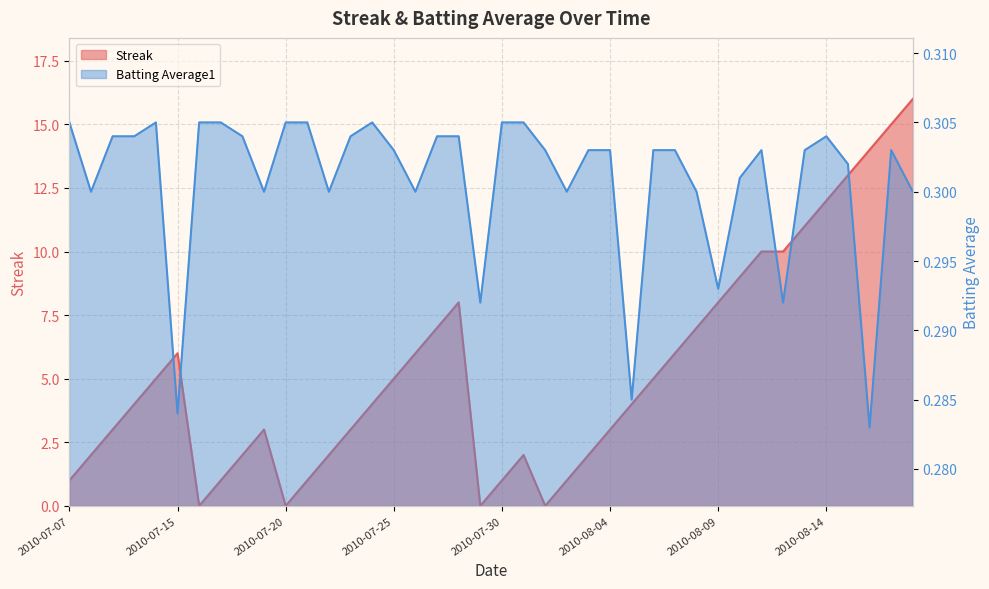

What is the label of the 16th point from the left?

2010-07-25